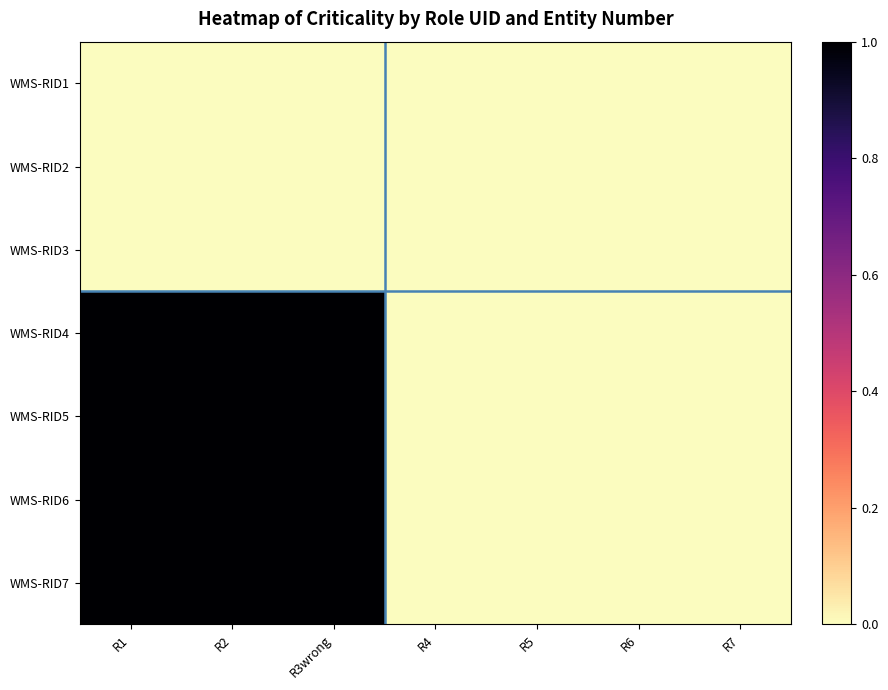

What is the maximum value shown in the chart?

1